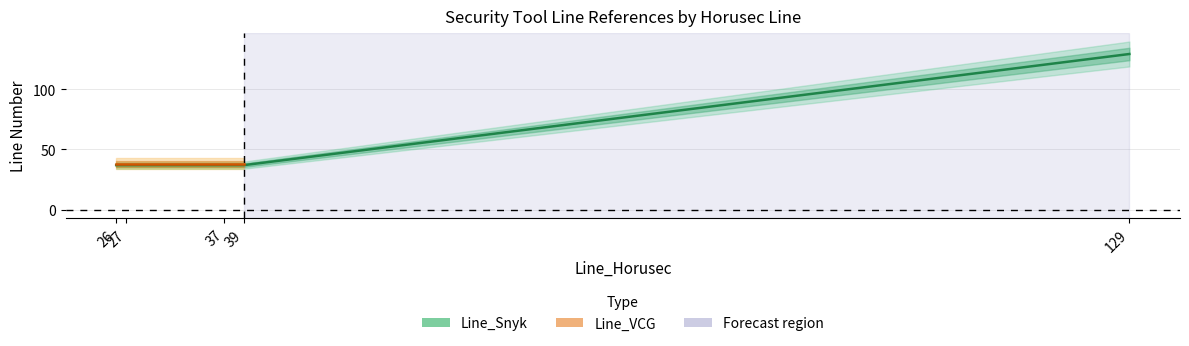

What value does the data have at 39, to the nearest 5?

35